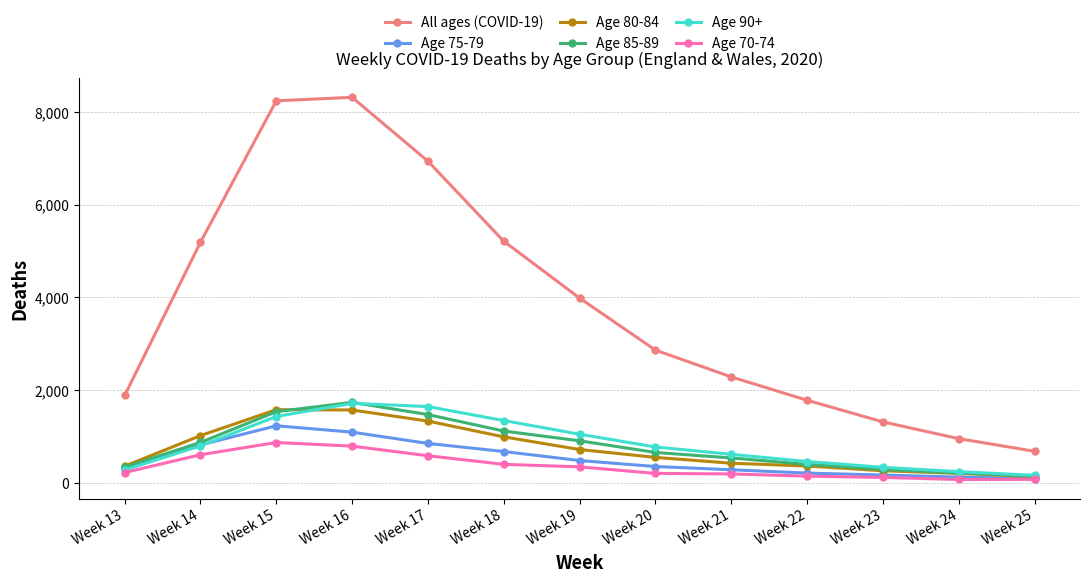

What is the total value across all series at Week 25?

1261